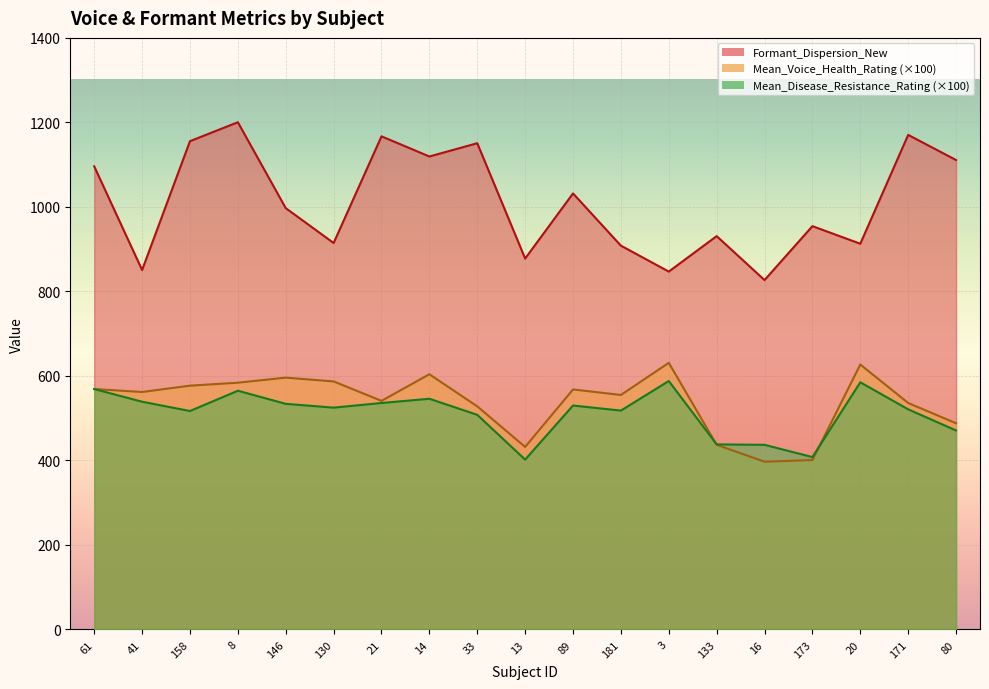

How many interior local peaks does the Mean_Disease_Resistance_Rating series have?

5